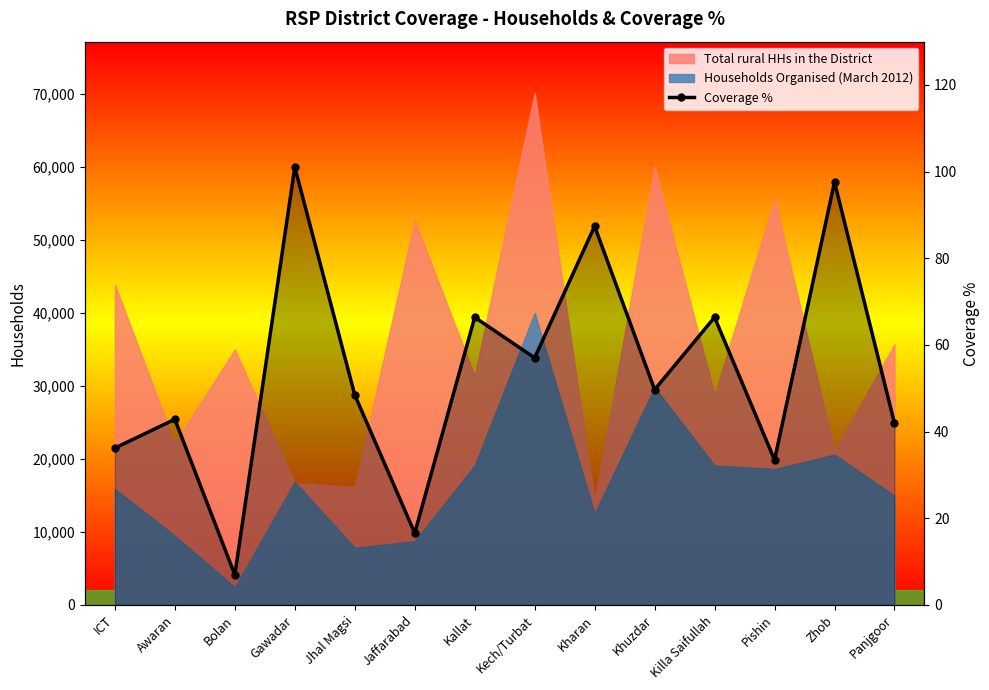

What is the average value?

53.7